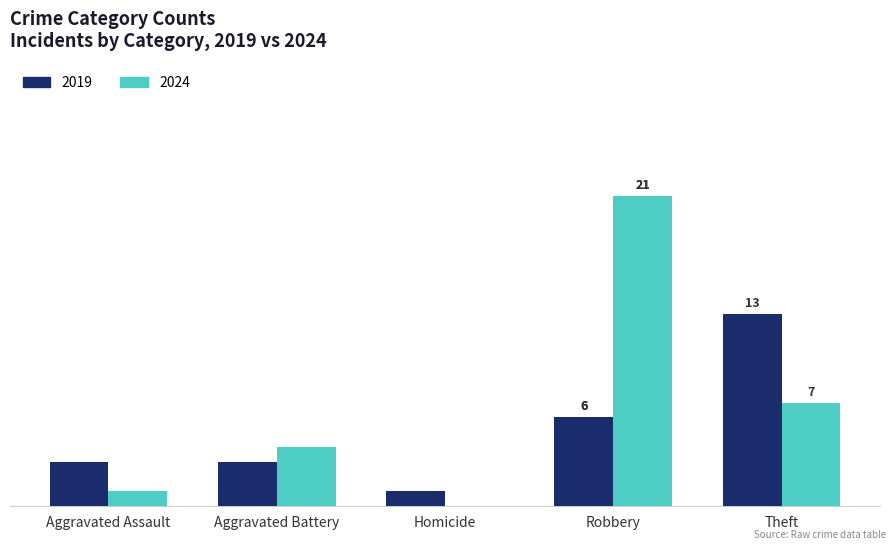

At which category does the chart reach its peak across all series?

Robbery